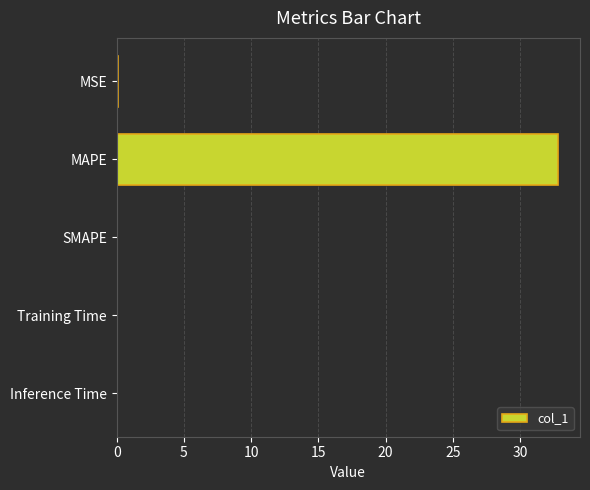

What is the sum of all values?

32.9